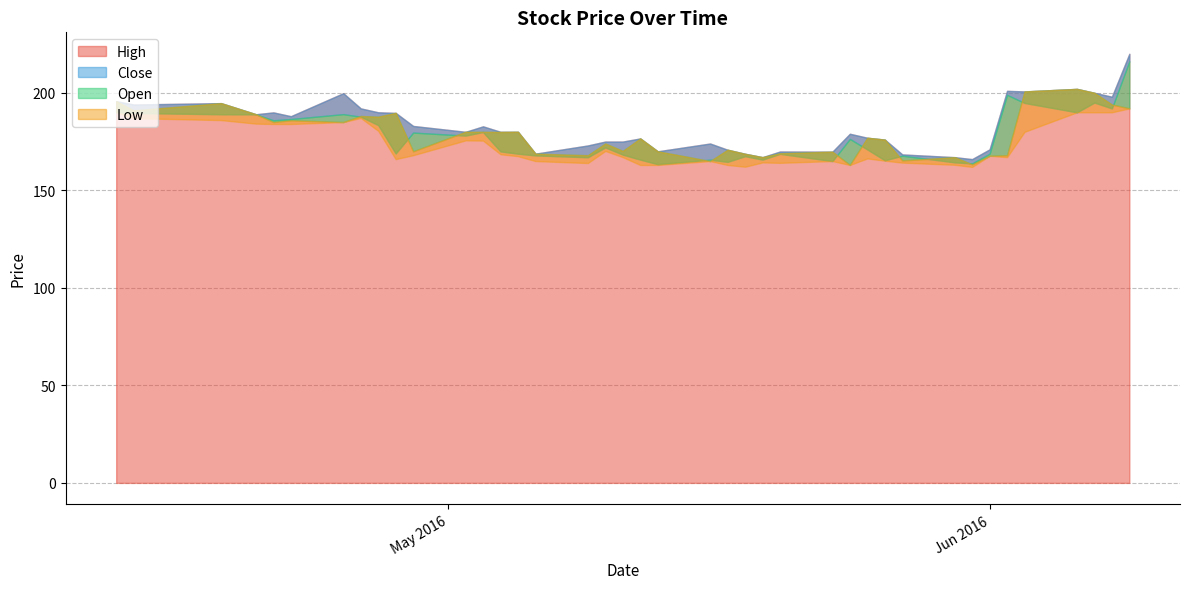

Read the Open value at 2016-05-12.

176.6